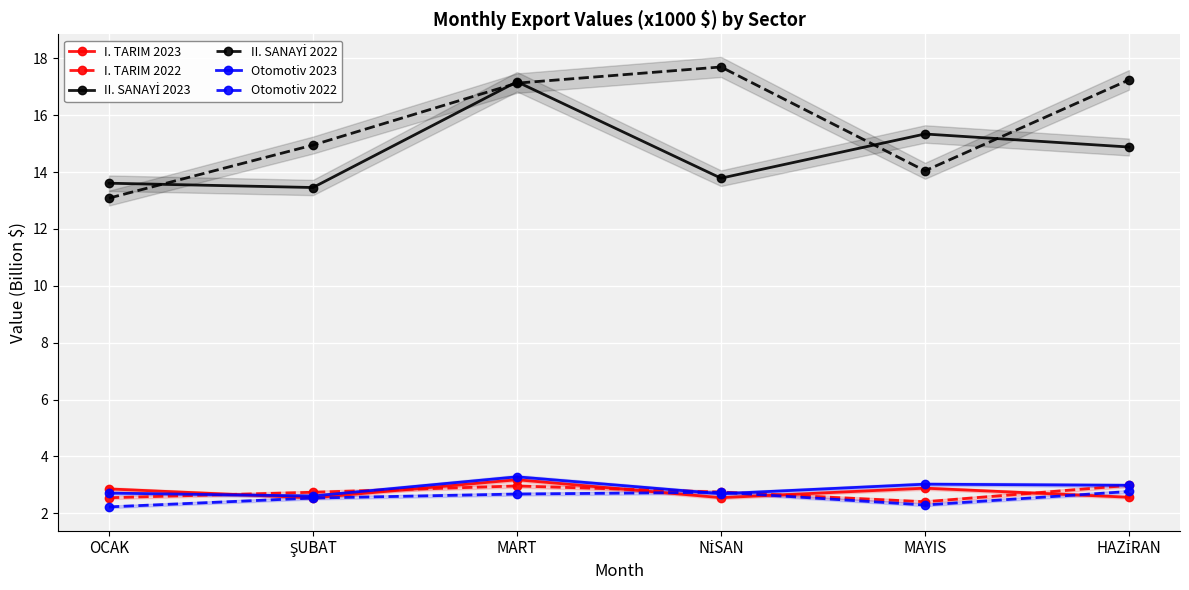

The value of Otomotiv 2023 at NİSAN is 0.8. True or false?

False